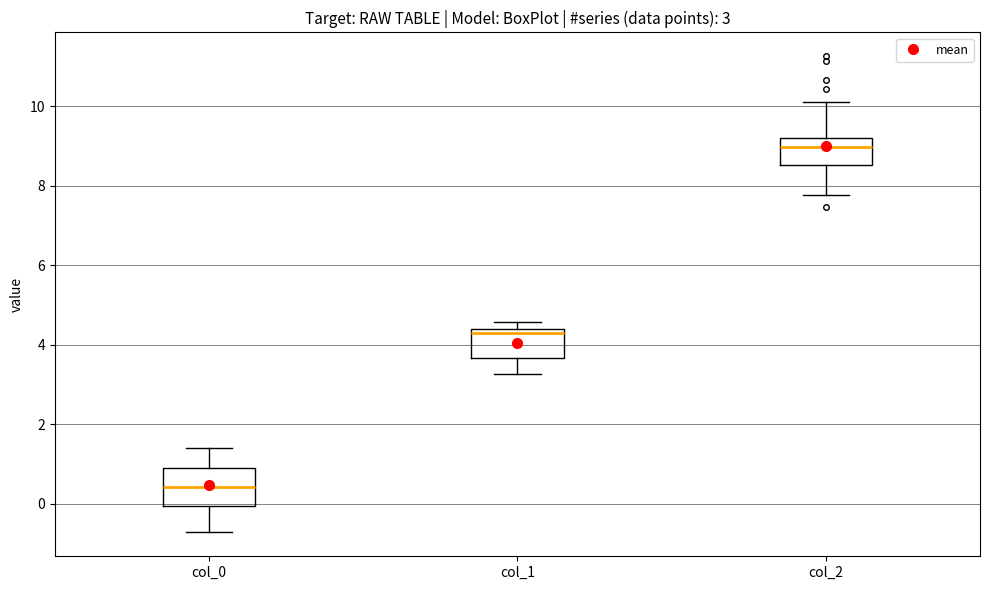

Which box's median line is the highest?

col_2